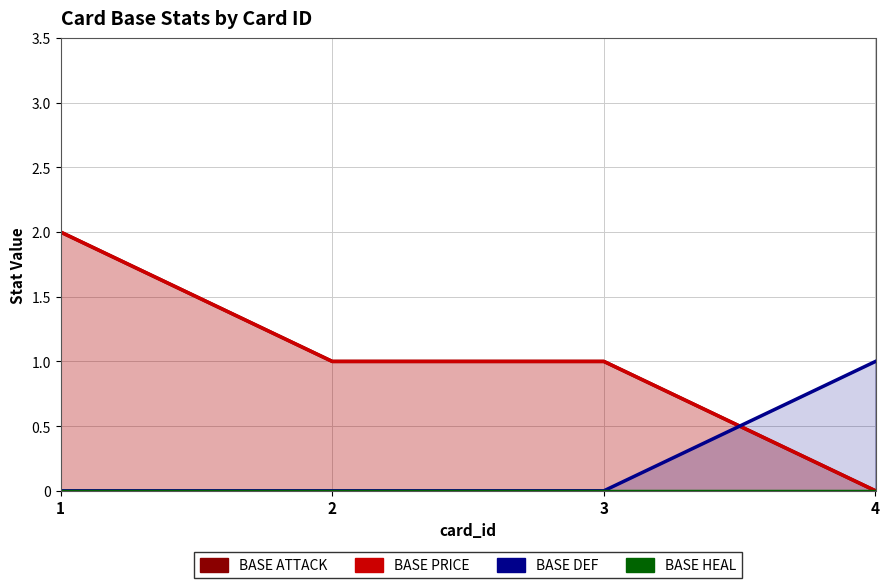

Count the number of categories in the chart.

4